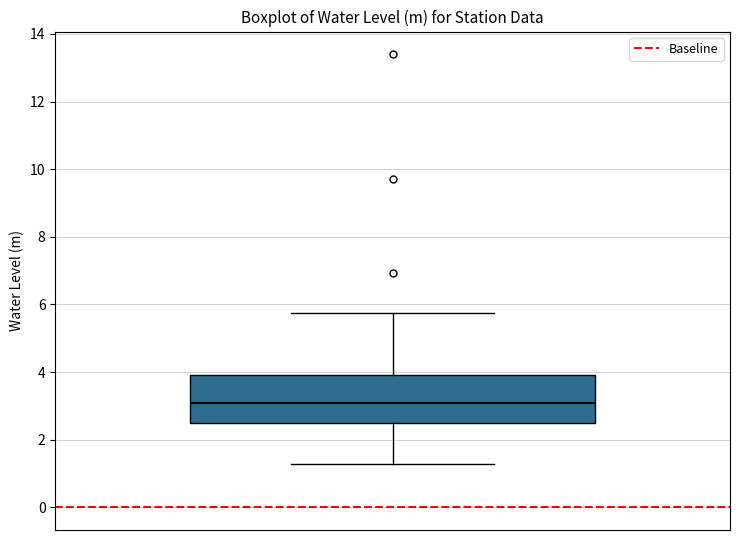

Transcribe this box plot: give where the median line is, the range the box spans, and where the two whiskers end, as read against the y-axis. The values are not printed on the chart, so give them approximately, as read against the axis.

median 3.2, box 2.6 to 4.0, whiskers 1.2 to 5.8